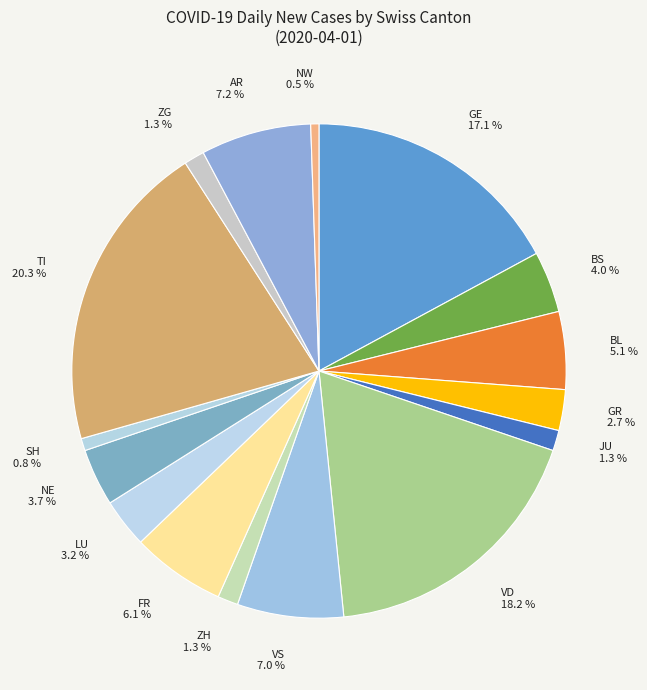

Count the number of slices in the pie.

16